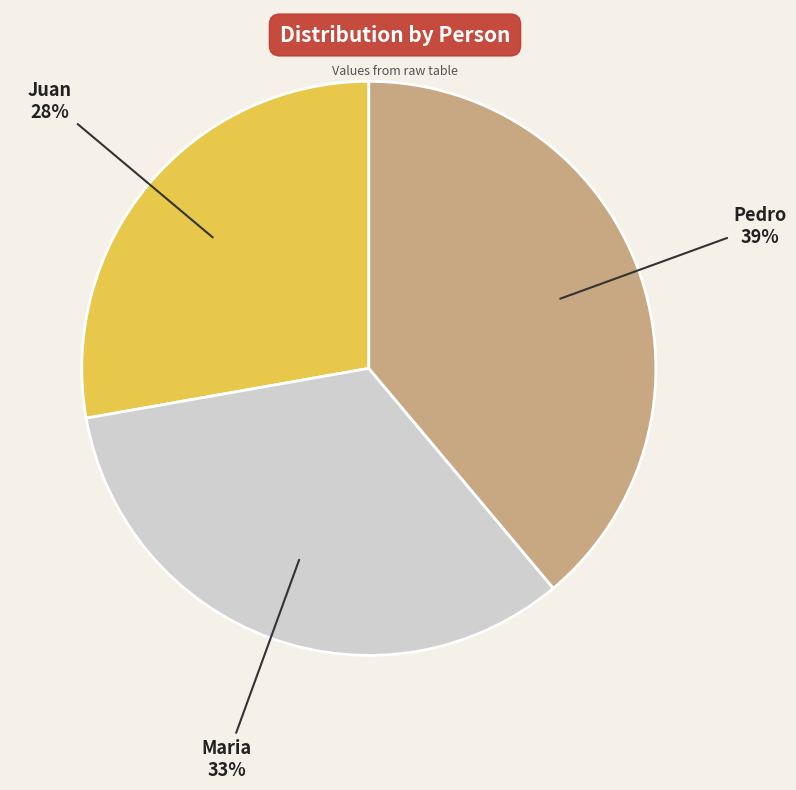

Rank the categories by value from lowest to highest.

Juan, Maria, Pedro